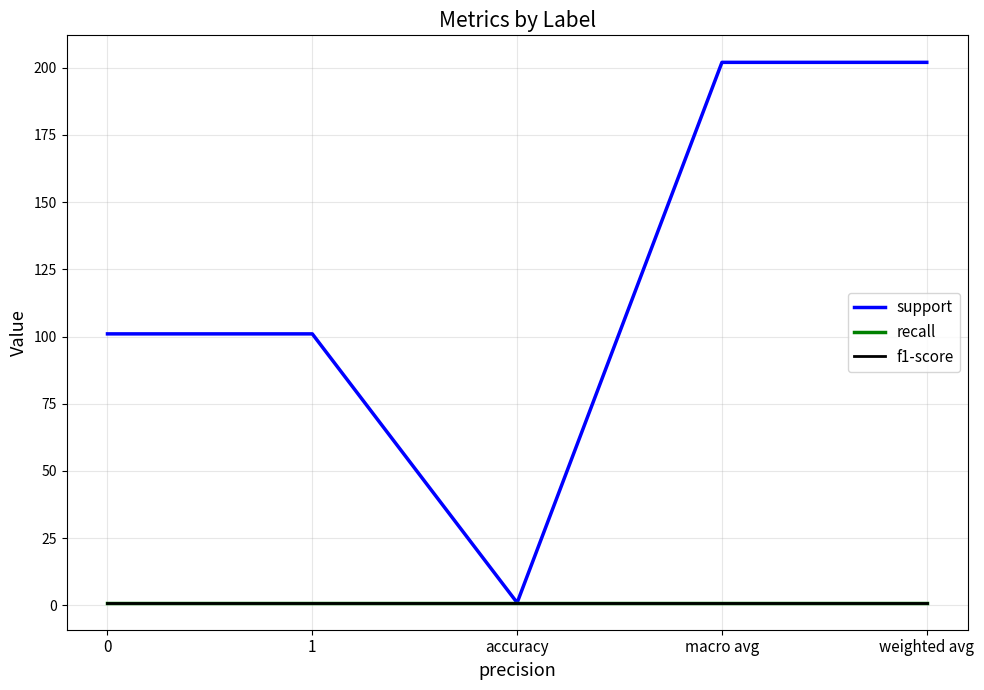

The f1-score series shows 1 at accuracy. True or false?

False